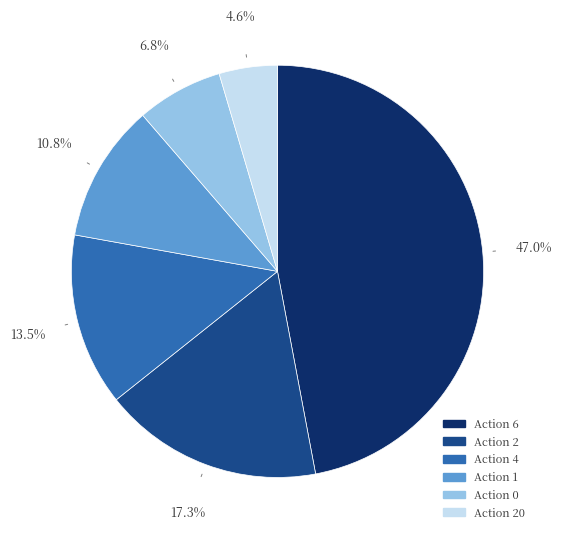

How many slices are in this pie chart?

6